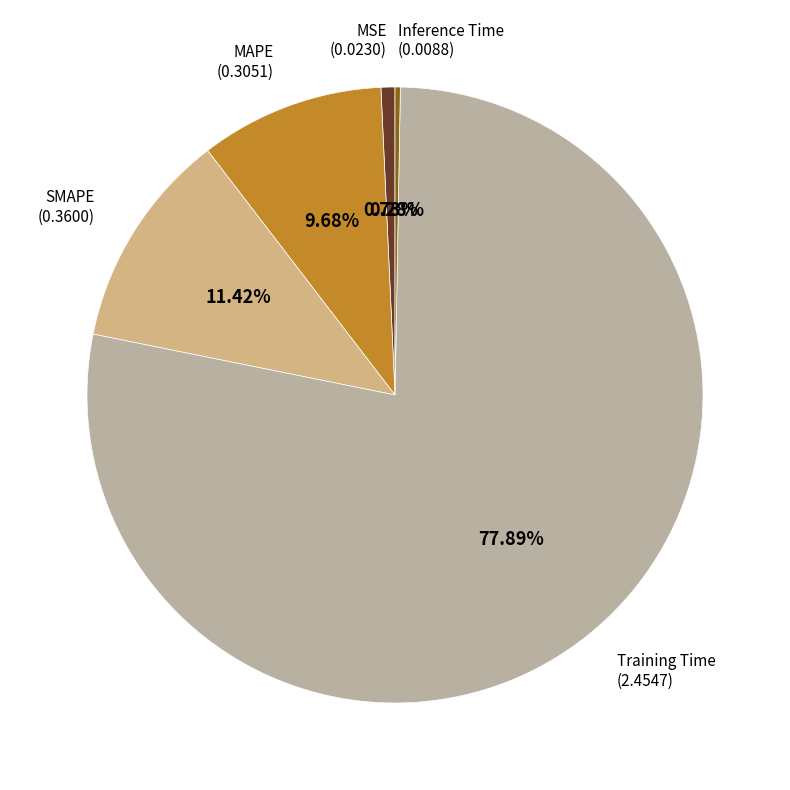

Which slice is the largest?

Training Time